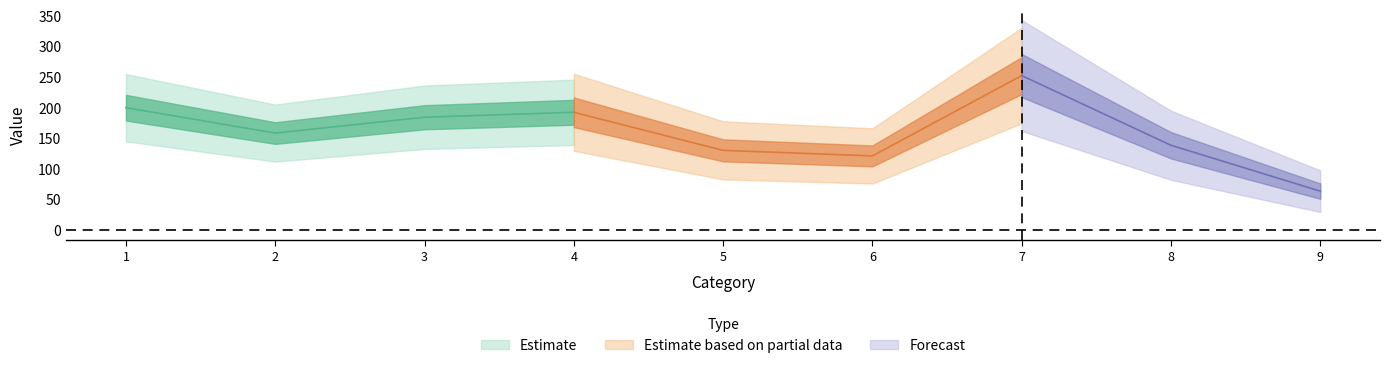

What is the sum of the values at 5 and 8?

268.7